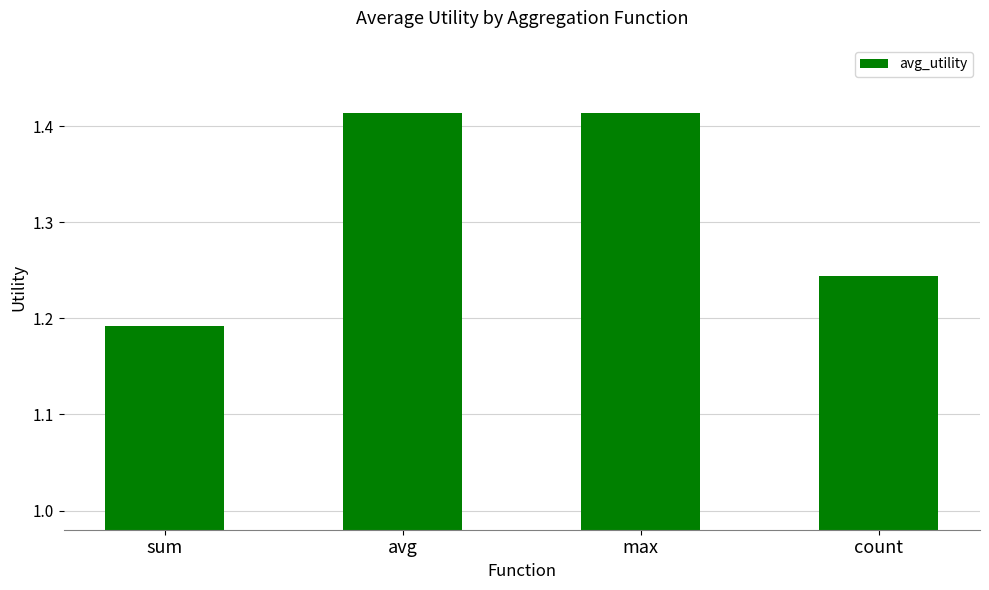

Which category has the lowest value across all series?

sum